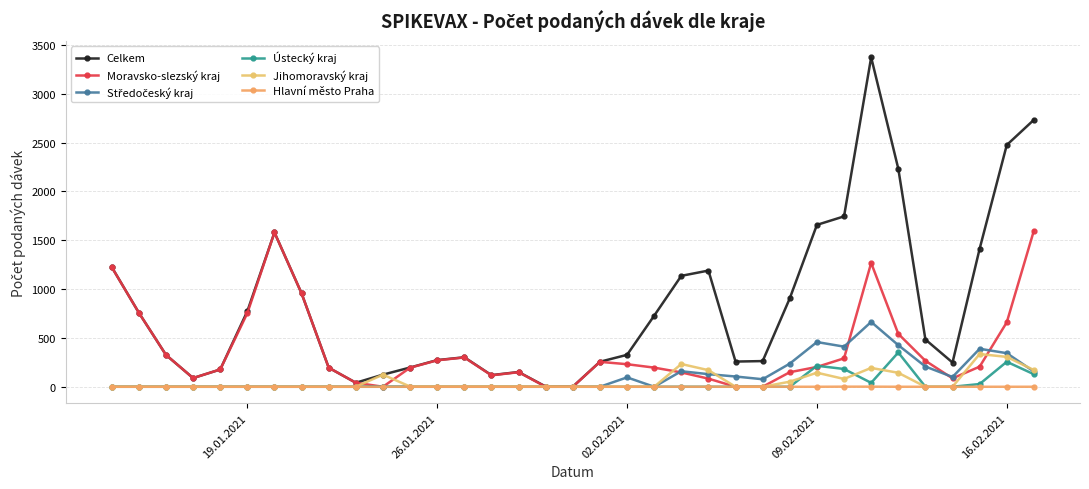

What is the difference between the maximum and second lowest values in the Moravsko-slezský kraj series?

1599